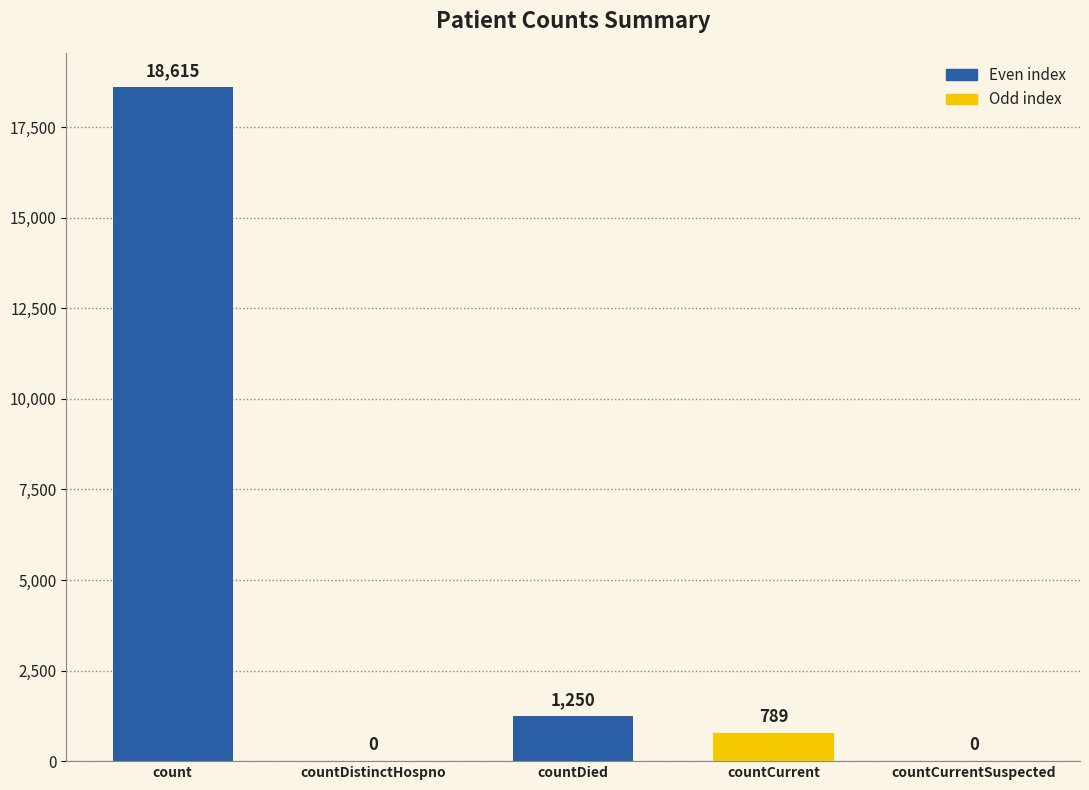

What is the difference between the values at countDistinctHospno and count?

18615